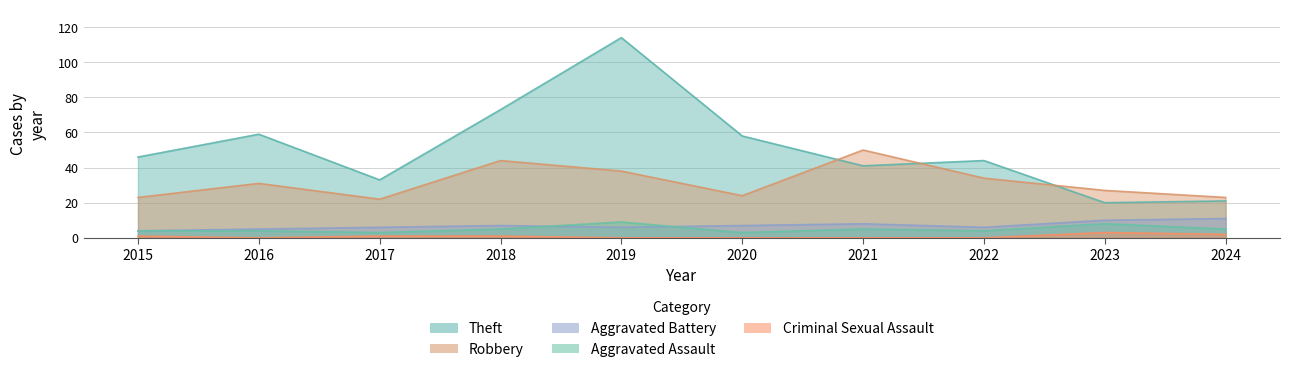

True or false: Theft and Robbery cross at least once.

True